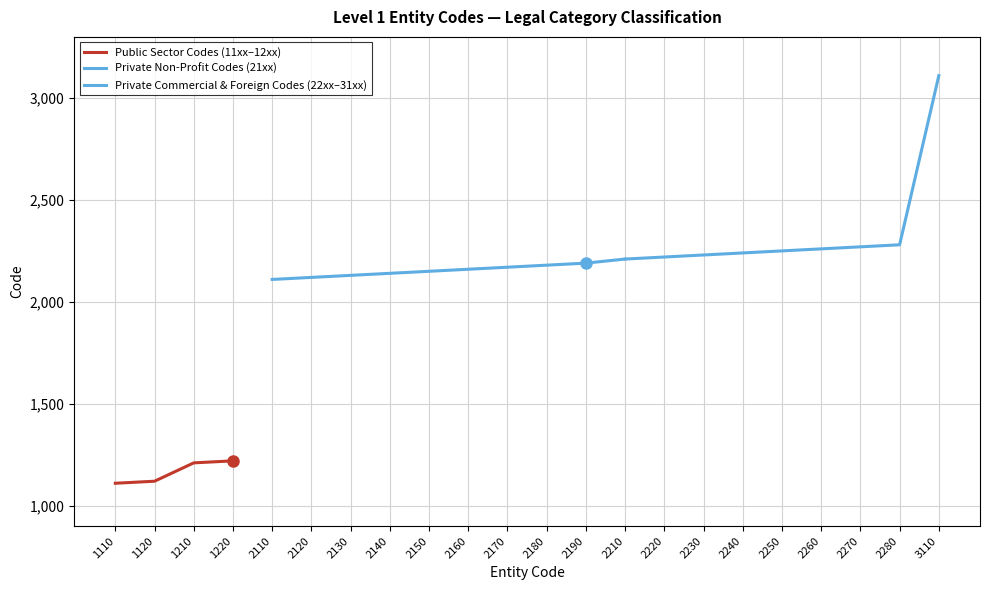

What is the value of the 13th point from the left?

2190